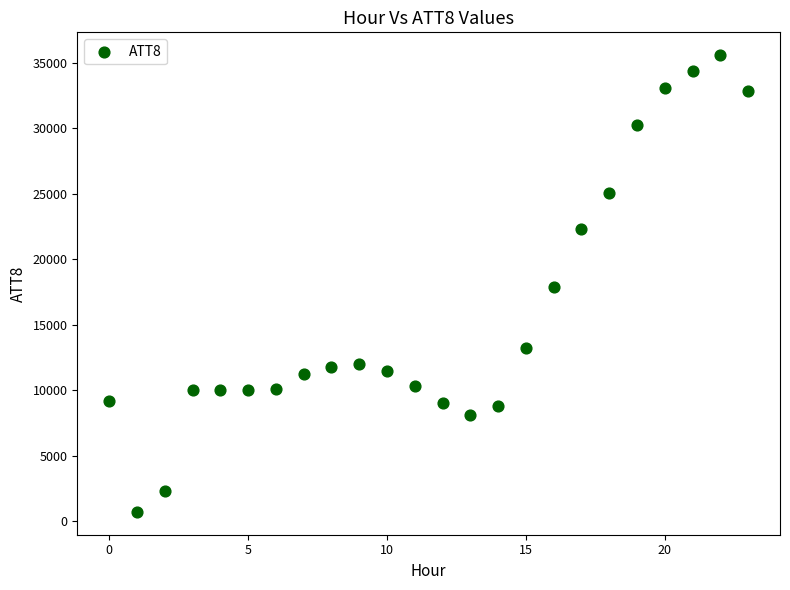

What is the range of Y values (max minus min)?

34900